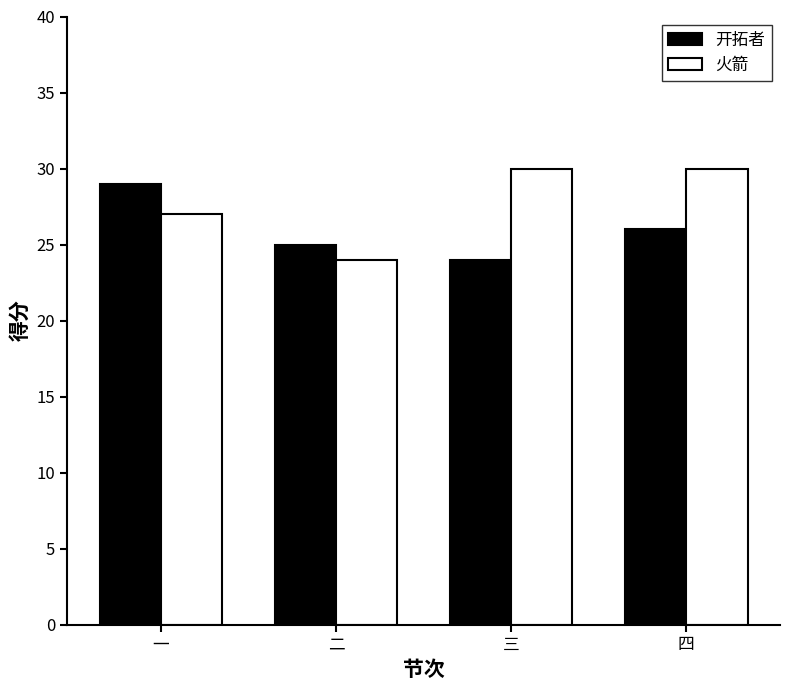

How many bars are there in total?

8